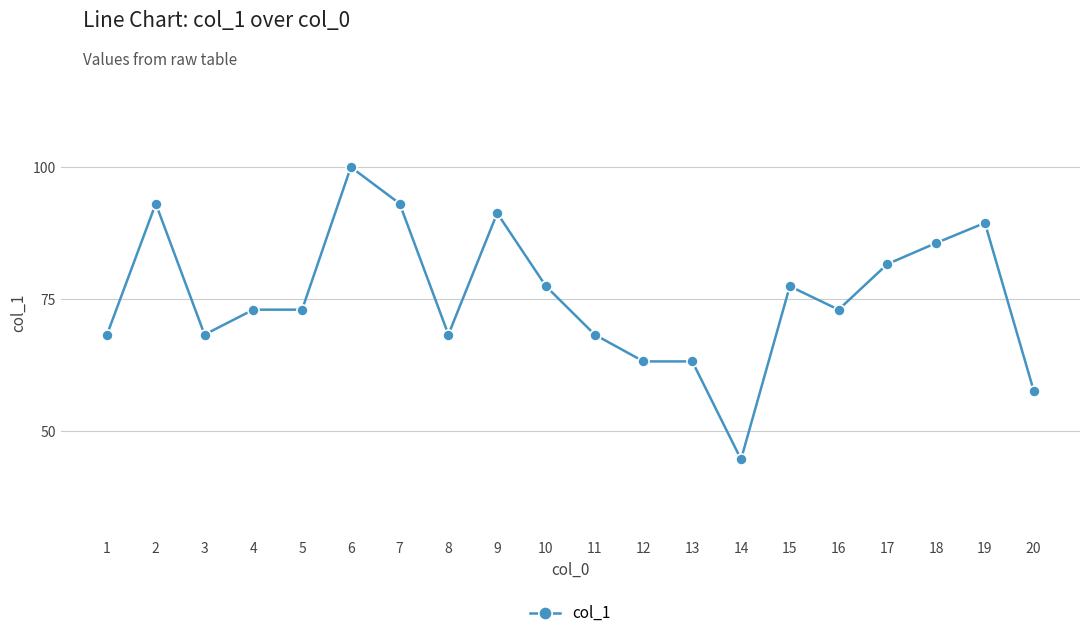

Reading left to right, transcribe all the data shown in this chart.

68.3	93.1	68.3	73.0	73.0	100.0	93.1	68.3	91.3	77.5	68.3	63.2	63.2	44.7	77.5	73.0	81.6	85.6	89.4	57.7